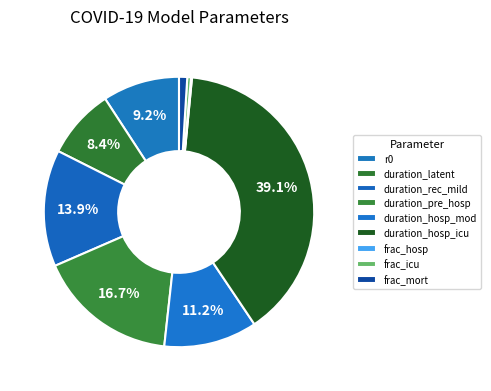

How much of the chart is everything except frac_mort?

99.0%